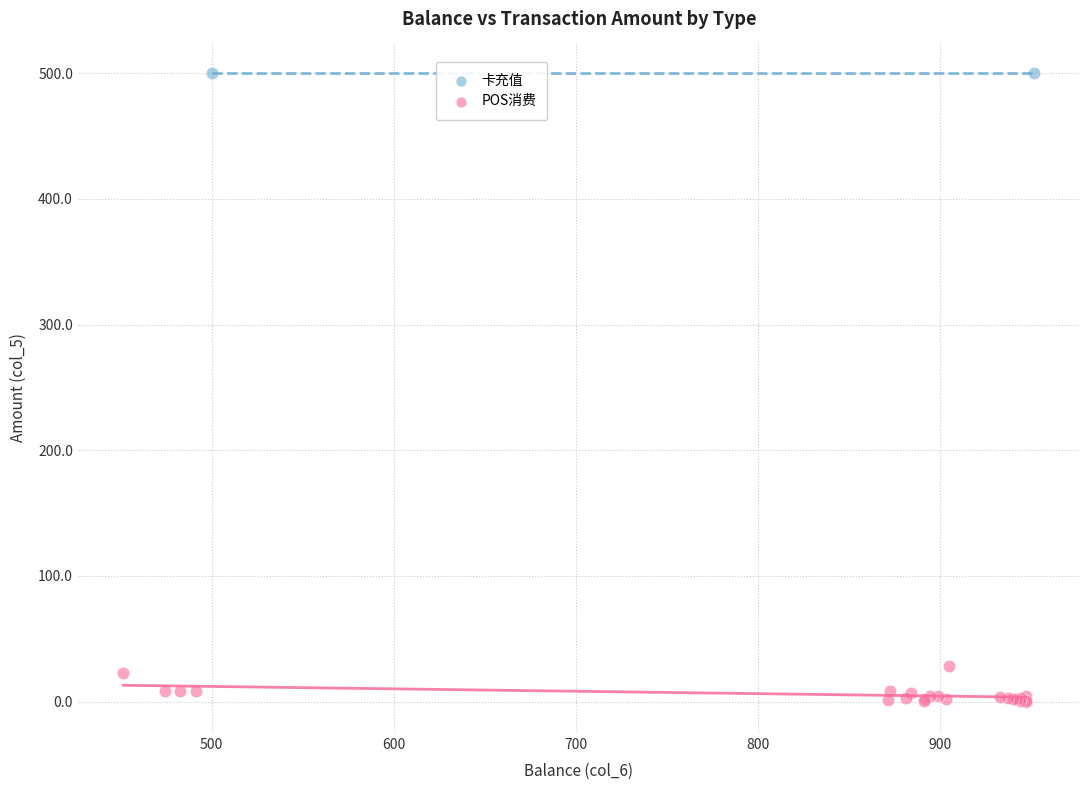

What are all the series names shown in the legend?

卡充值, POS消费